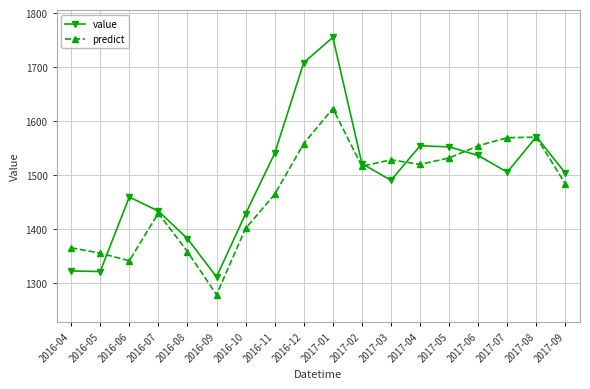

The value series shows 544.8 at 2016-05. True or false?

False